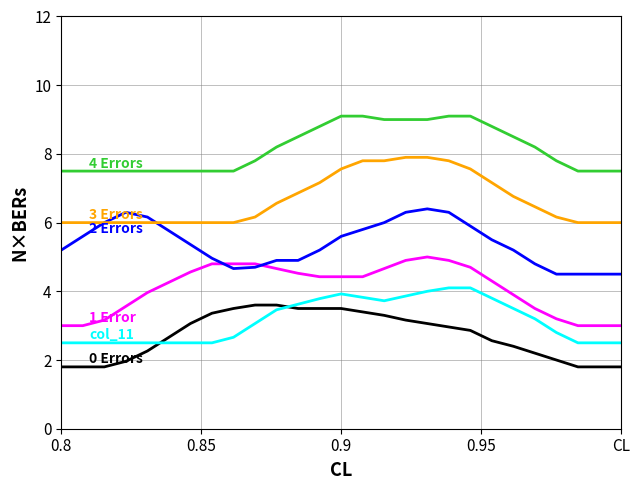

What is the smallest value displayed?

1.8